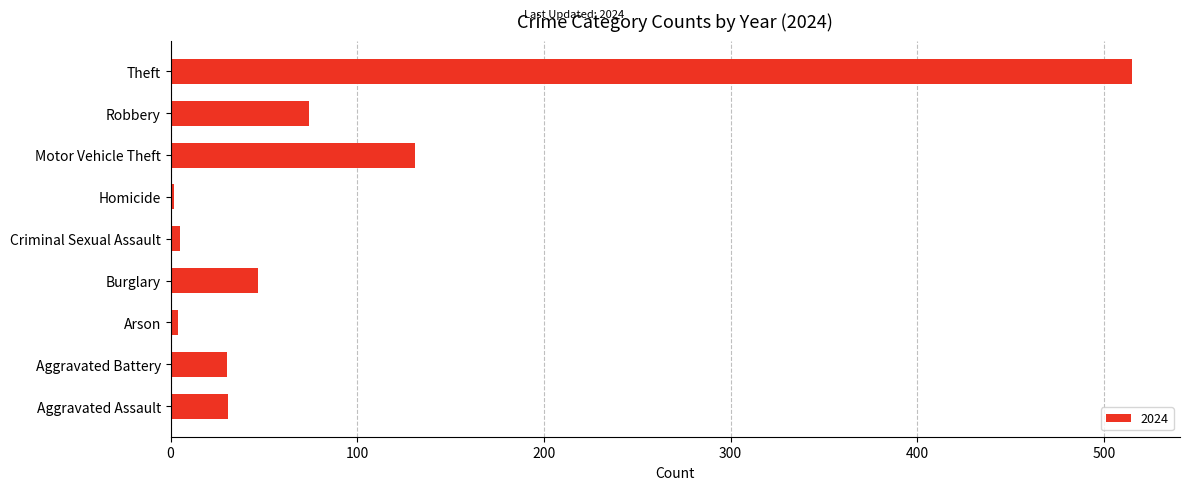

The chart shows a value of 31 at Aggravated Assault. True or false?

True